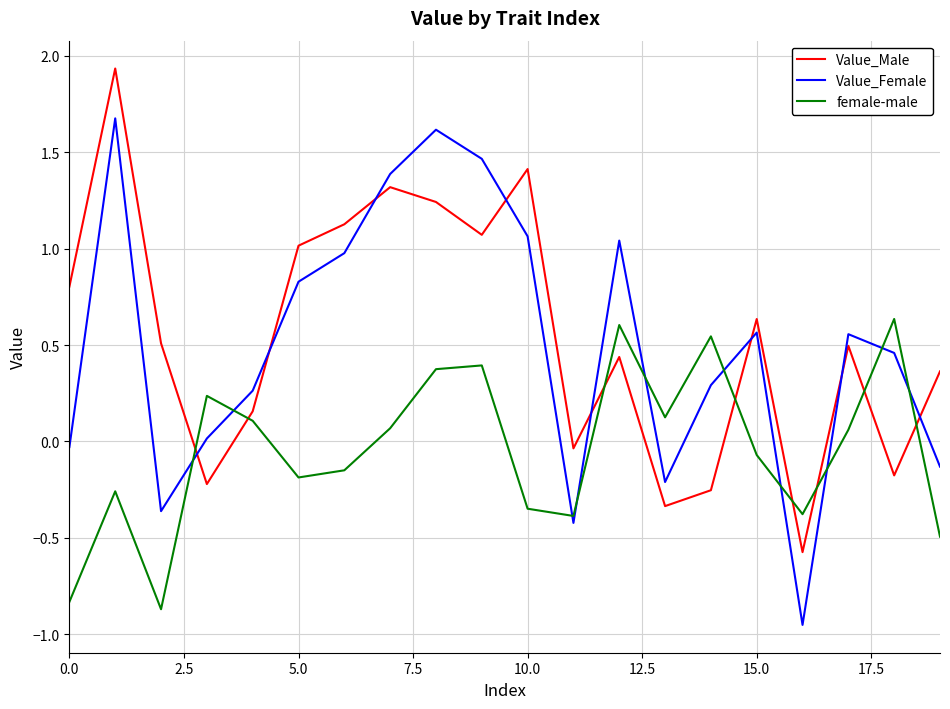

List the series in order of their peak value, highest first.

Value_Male, Value_Female, female-male